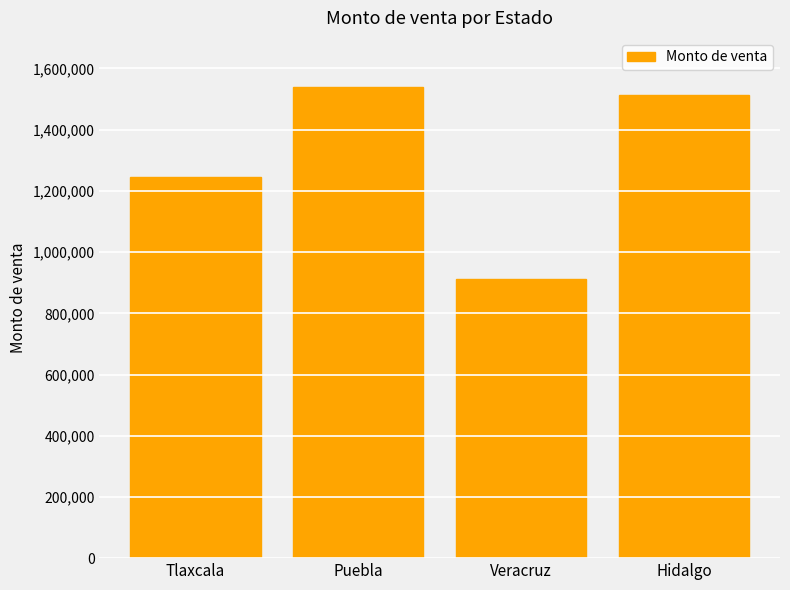

What is the label of the 1st bar from the left?

Tlaxcala